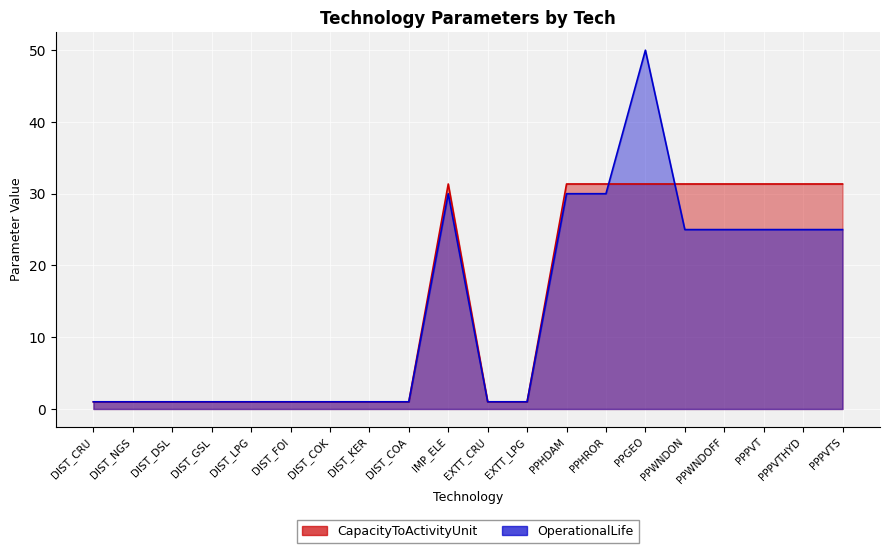

Between which two adjacent categories do OperationalLife and CapacityToActivityUnit first intersect?

PPHROR and PPGEO